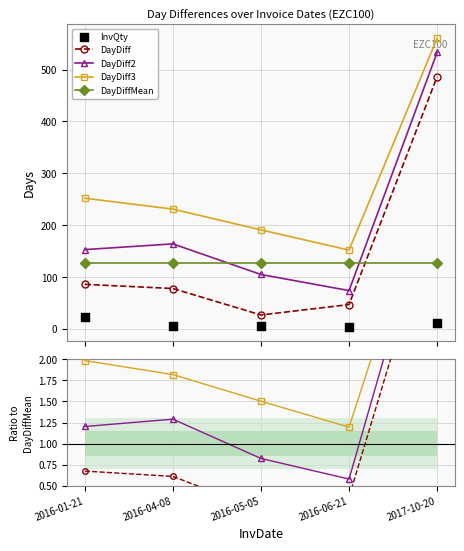

Which series has the largest total across all categories?

DayDiff3